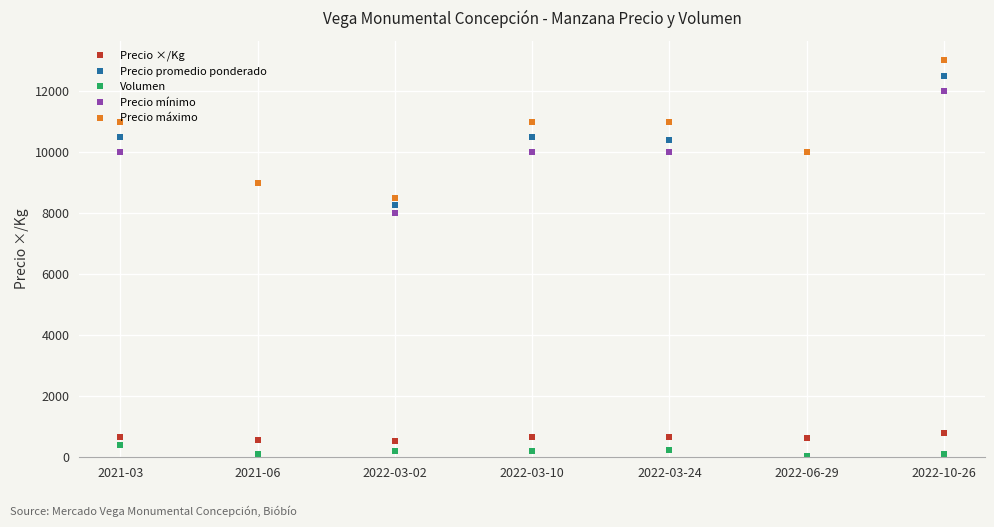

What is the sum of all Precio promedio ponderado values?

71178